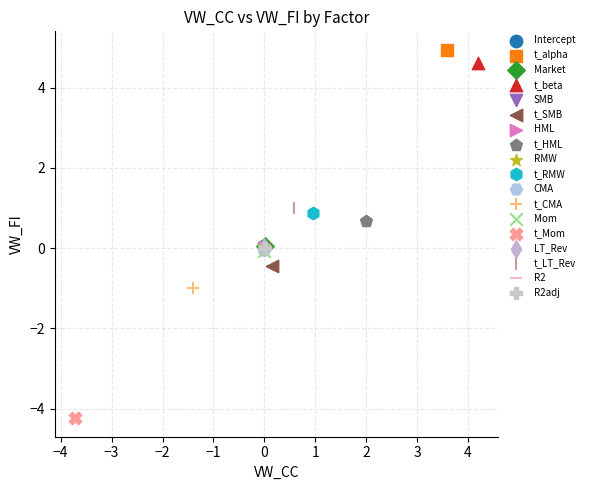

What are all the series names shown in the legend?

Intercept, t_alpha, Market, t_beta, SMB, t_SMB, HML, t_HML, RMW, t_RMW, CMA, t_CMA, Mom, t_Mom, LT_Rev, t_LT_Rev, R2, R2adj